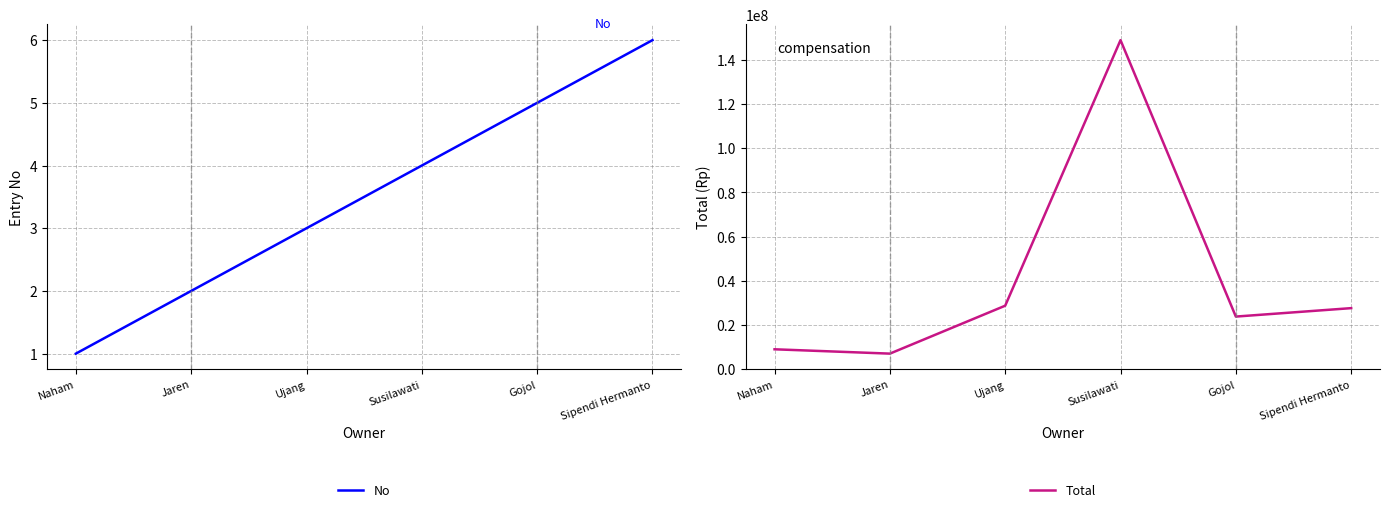

At which category does Total reach its first local valley?

Jaren